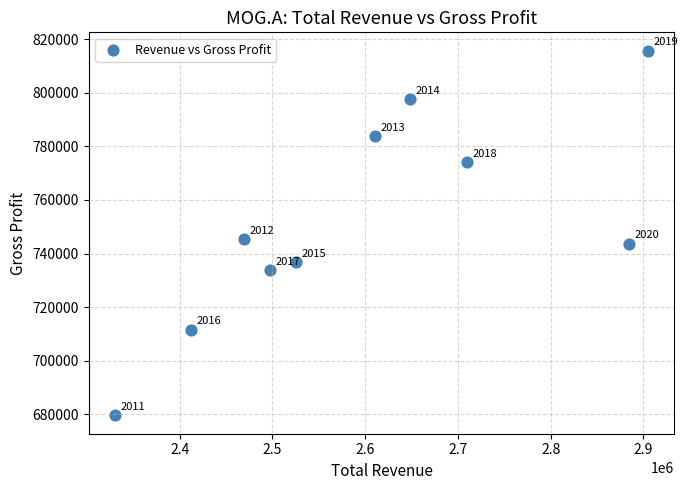

What Y value in the scatter plot is closest to 747650?

745300